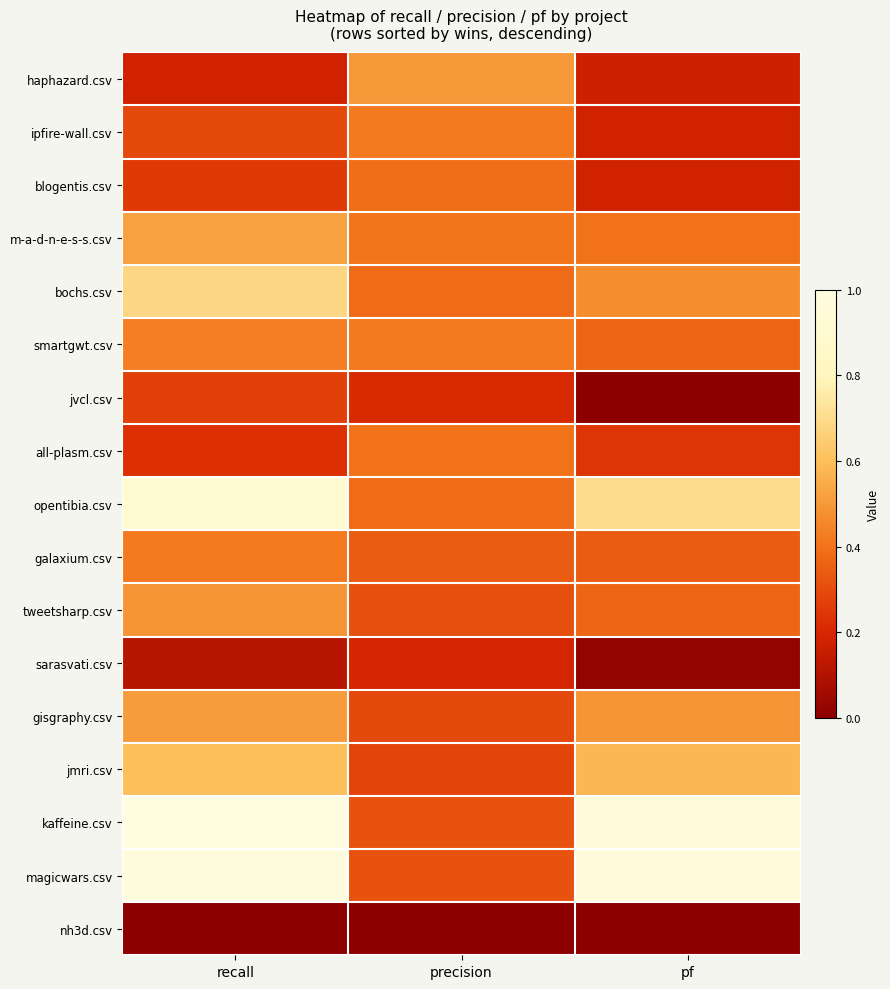

How many categories are shown in the chart?

3